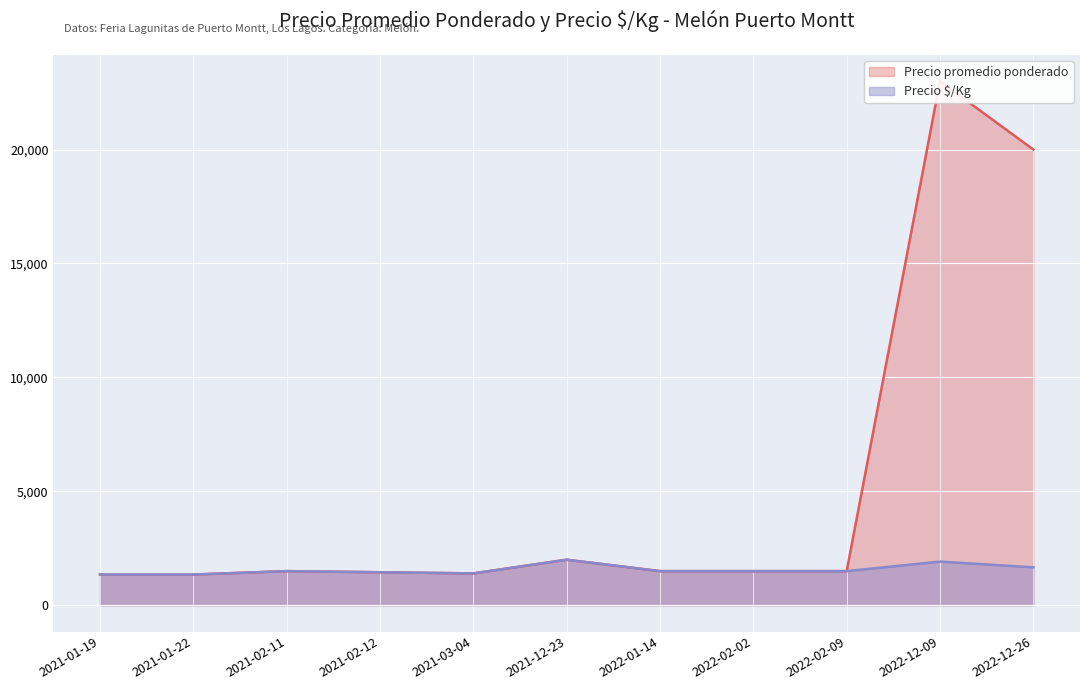

The Precio Úkg series shows 2208 at 2021-02-11. True or false?

False